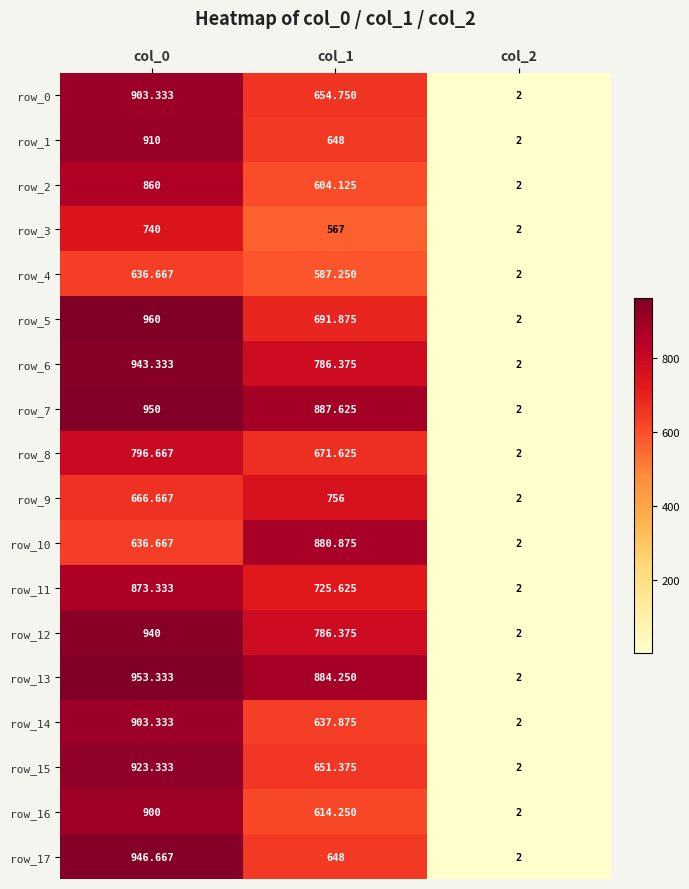

At which label does row_0 reach its peak?

col_0